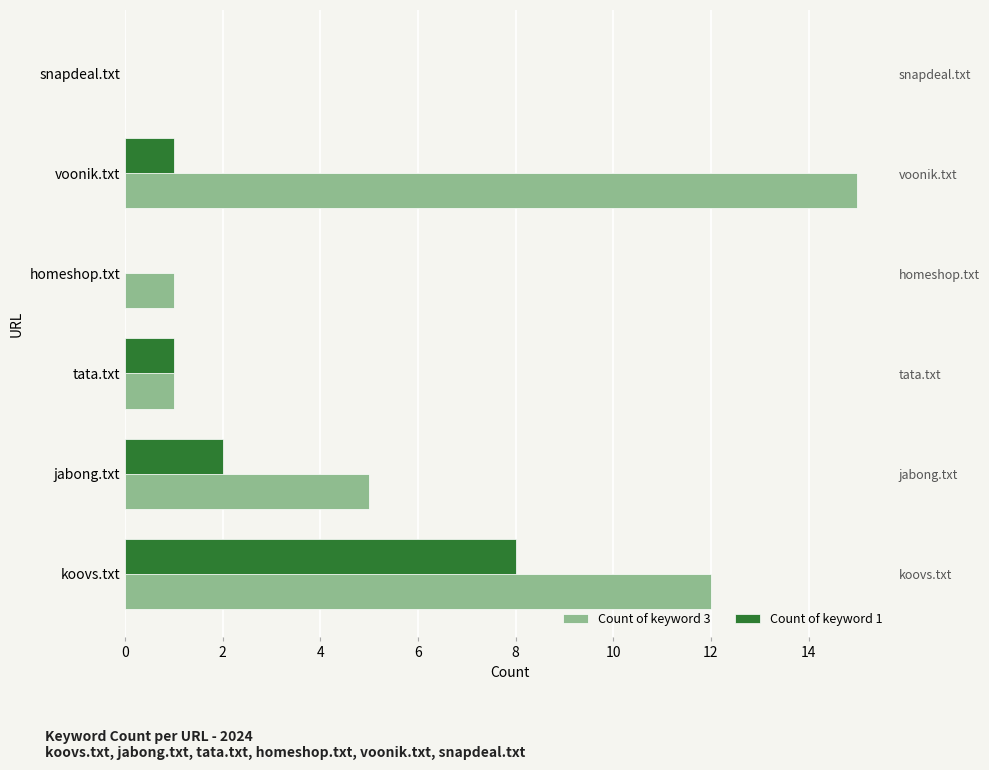

True or false: Count of keyword 1 has a value of 13 at koovs.txt.

False